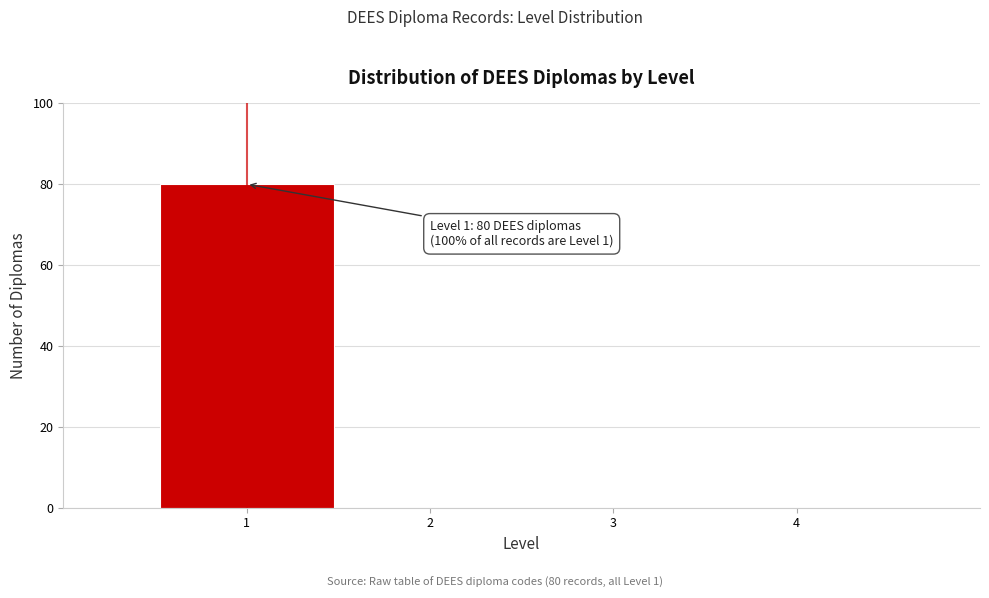

Over which range of the x-axis is the bar tallest?

0.5 to 1.5